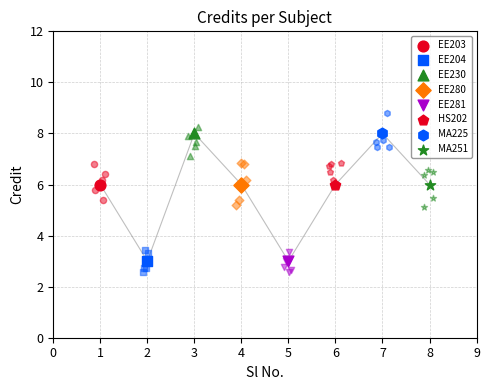

What is the ratio of the value at 4 to the value at 1?

1.0